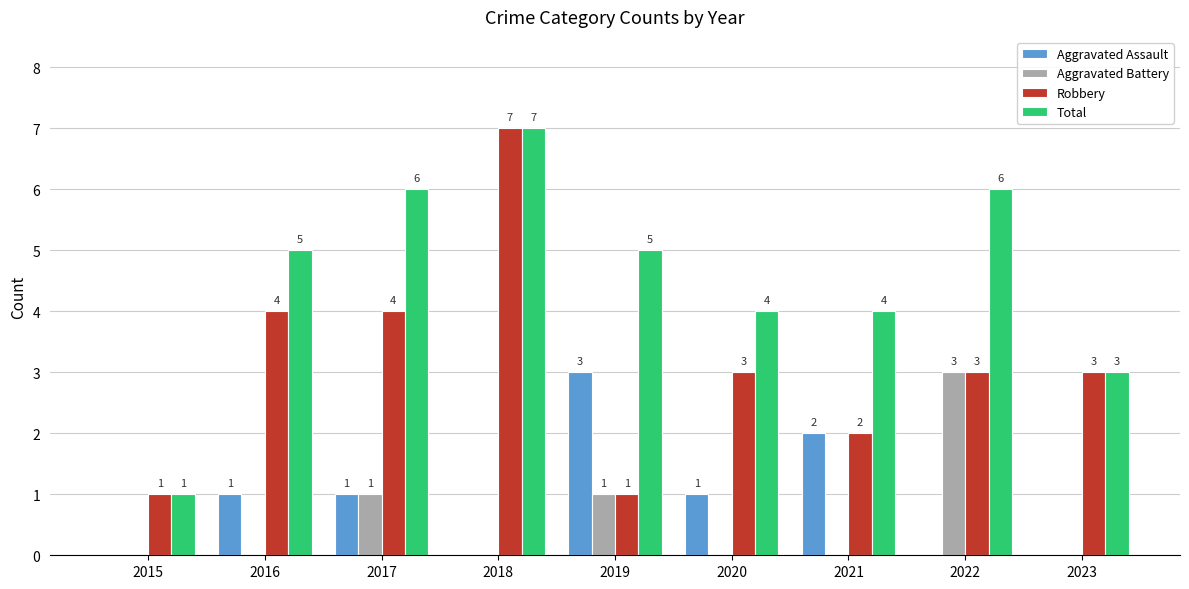

What are all the series names shown in the legend?

Aggravated Assault, Aggravated Battery, Robbery, Total